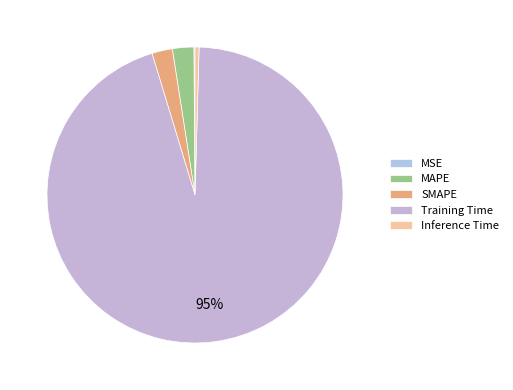

What is the change in value from MSE to SMAPE?

+0.1